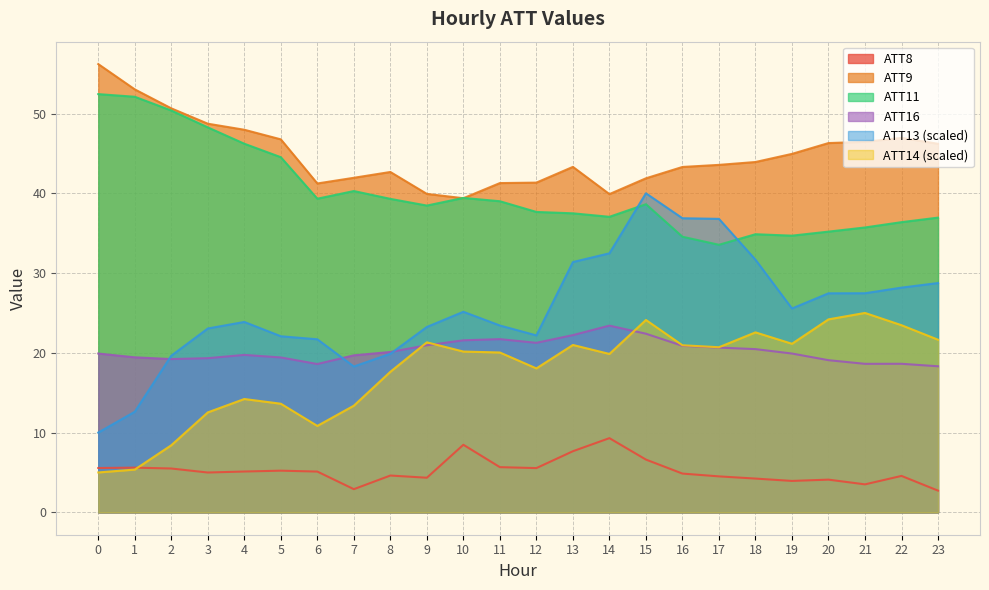

What is the difference between the highest and lowest values at 12?

35.8